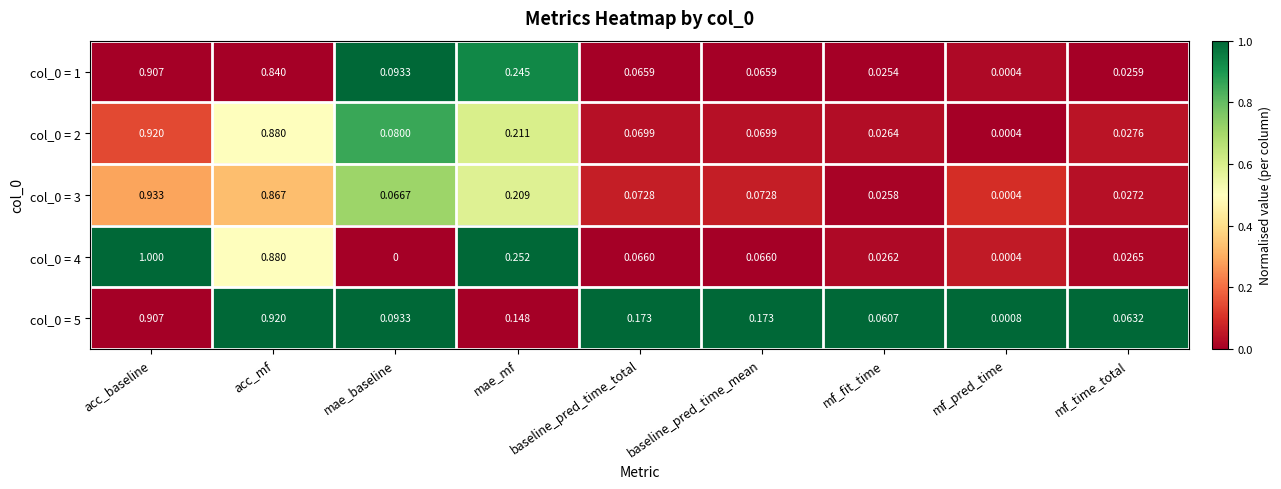

Which category has the lowest value in the col_0 = 3 series?

mf_pred_time